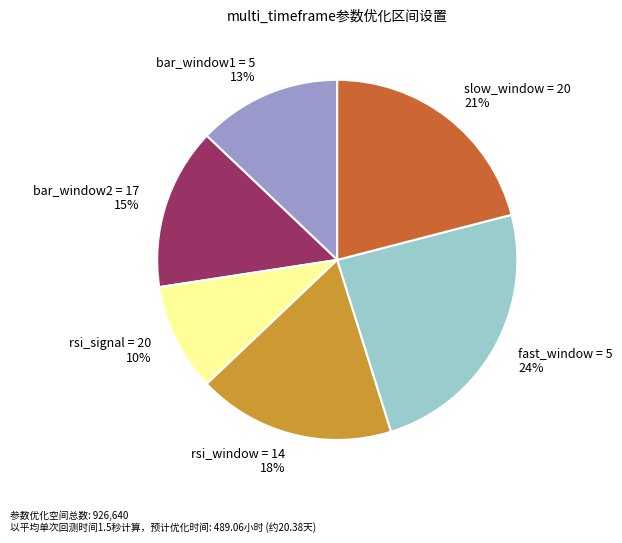

Is there any slice that represents more than half of the pie?

No